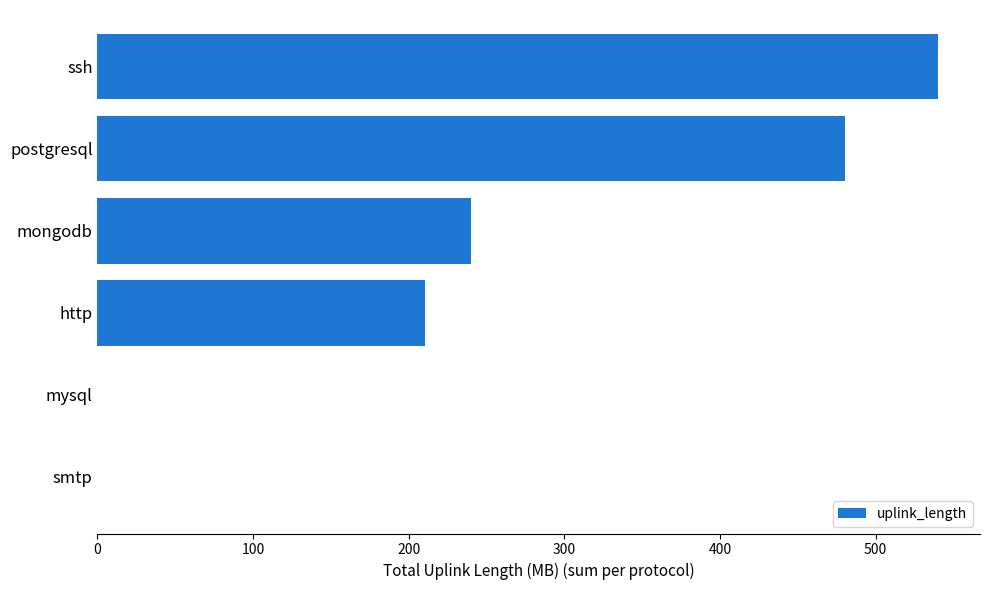

What is the average value?

245.1